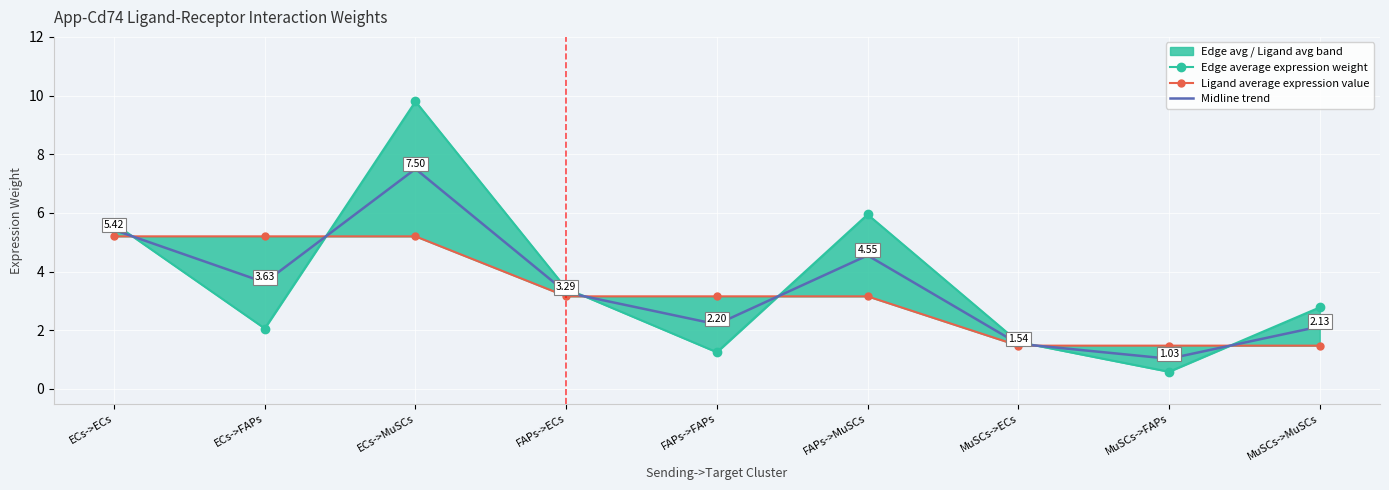

Is the value of Ligand average expression value at MuSCs->MuSCs greater than the value of Midline trend at ECs->MuSCs?

No